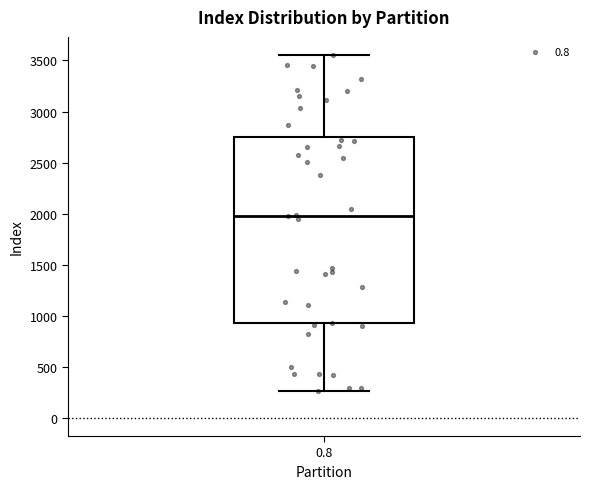

Read this box plot against the y-axis: the position of the median line, the range covered by the box, and the ends of both whiskers. The values are not printed on the chart, so give them approximately, as read against the axis.

median 2000, box 950 to 2750, whiskers 250 to 3550